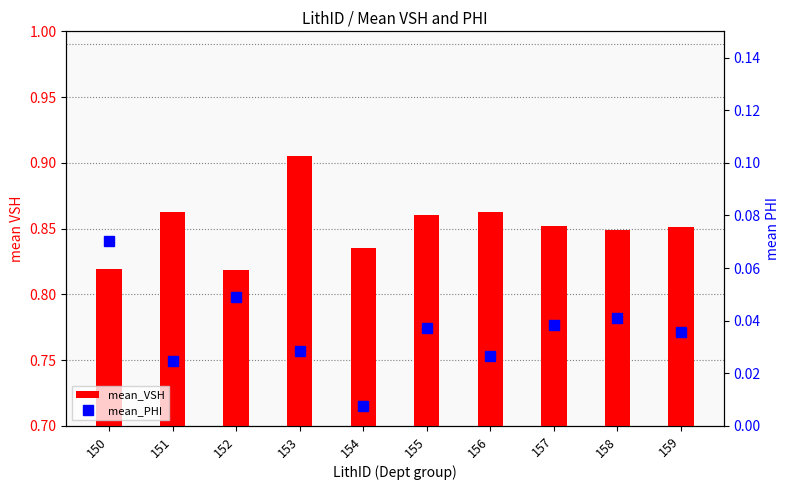

What are all the series names shown in the legend?

mean_VSH, mean_PHI